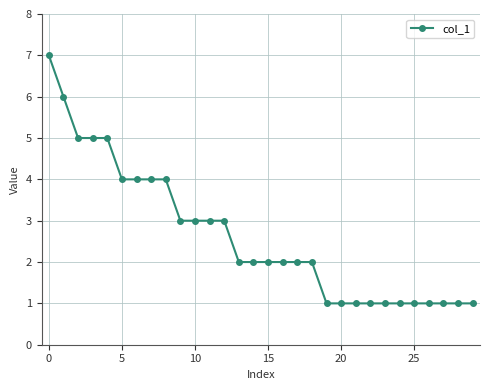

What is the greatest value displayed?

7